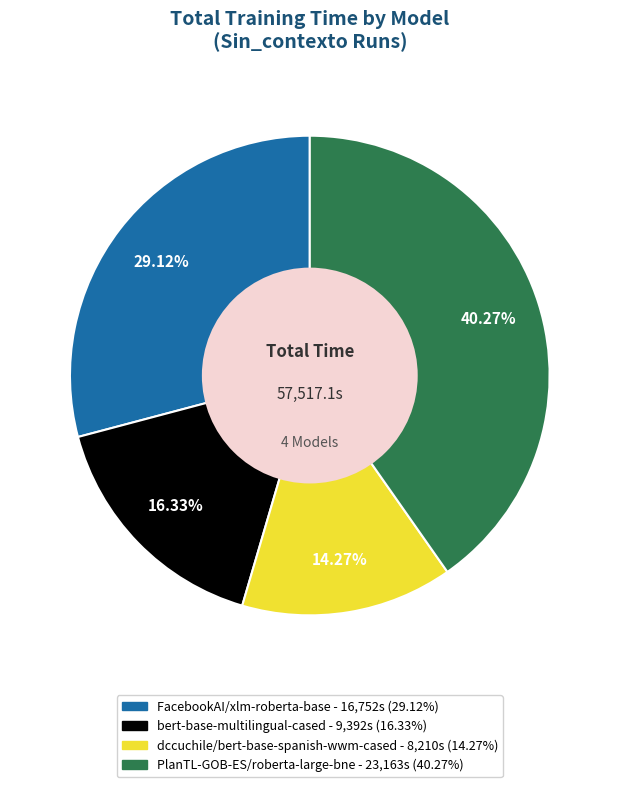

What is the smallest slice in the pie chart?

dccuchile/bert-base-spanish-wwm-cased